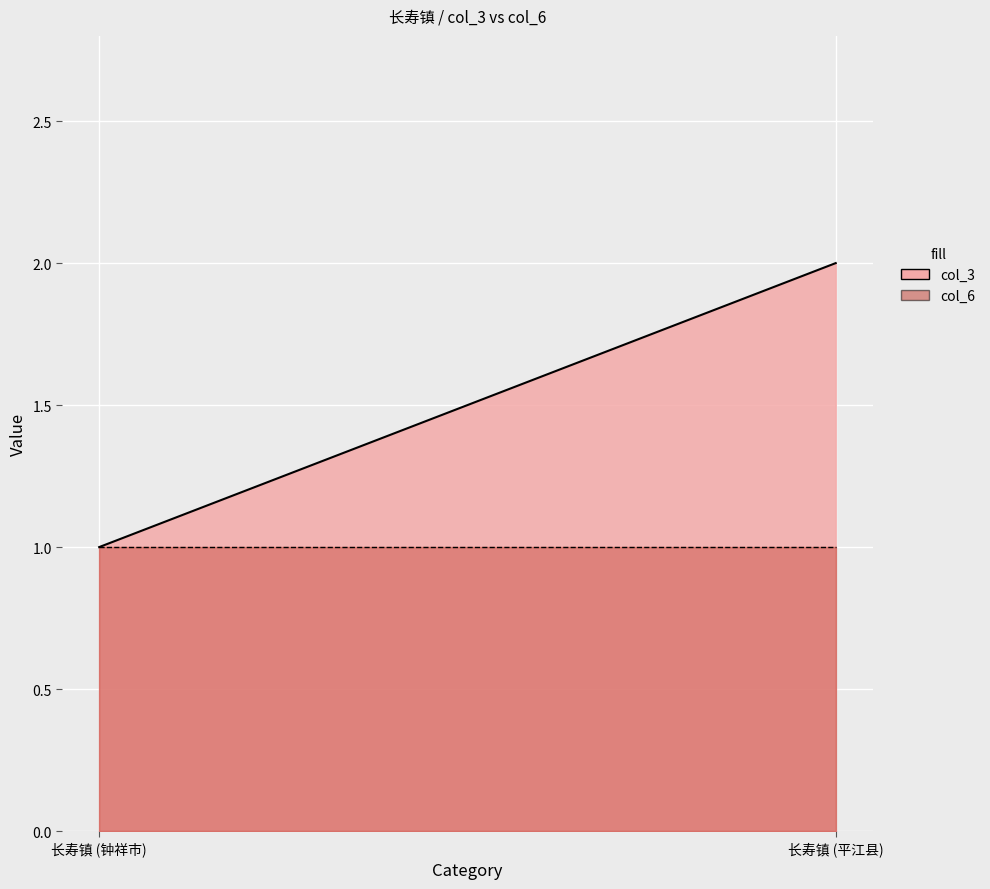

Reading right to left, transcribe all the data shown in this chart.

col_3: 长寿镇 (平江县)=2	长寿镇 (钟祥市)=1
col_6: 长寿镇 (平江县)=1	长寿镇 (钟祥市)=1